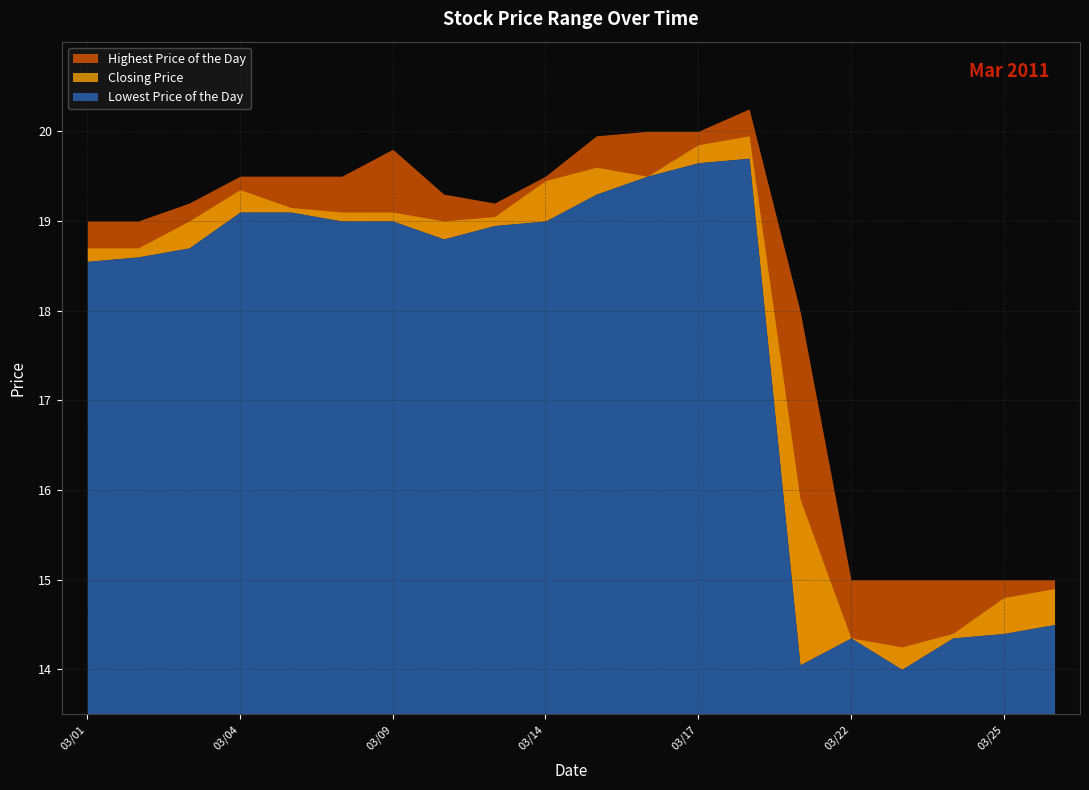

Which series has the largest range (max minus min)?

Lowest Price of the Day